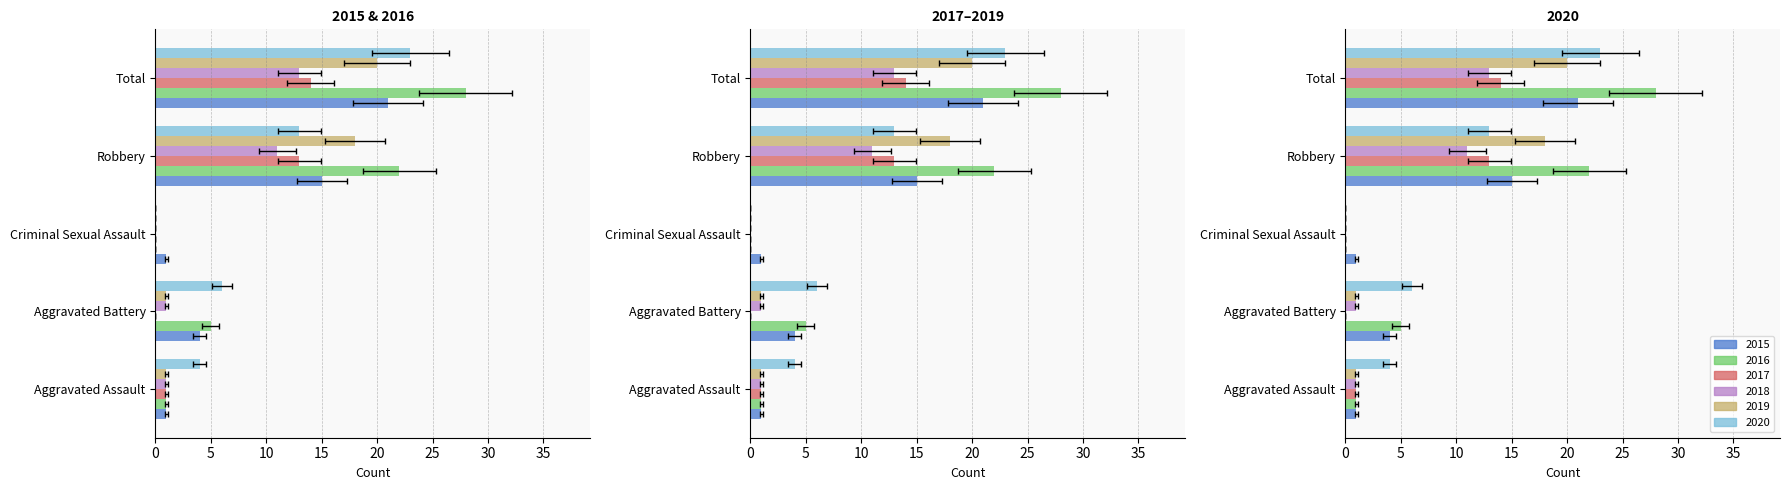

At how many categories does at least one series exceed 20?

2